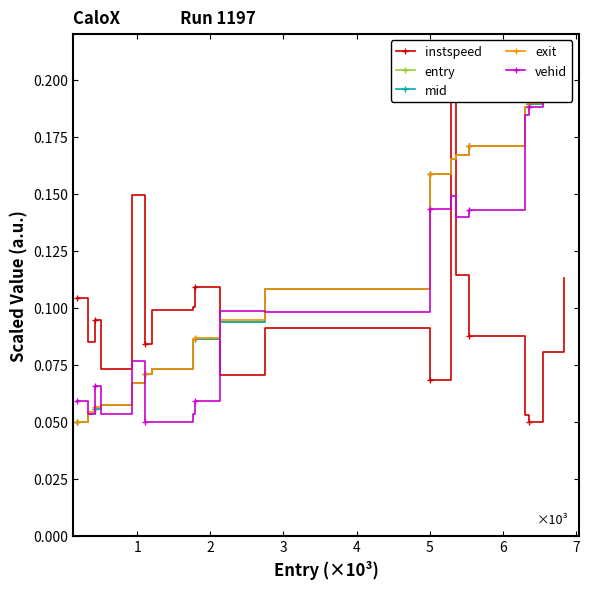

What is the value of the instspeed point at the 1st from the left?

0.1